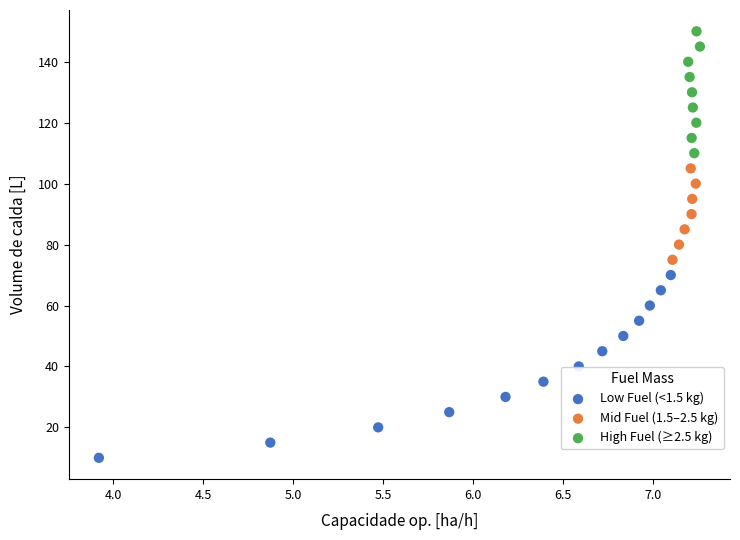

Which series reaches the maximum Y coordinate?

High Fuel (≥2.5 kg)